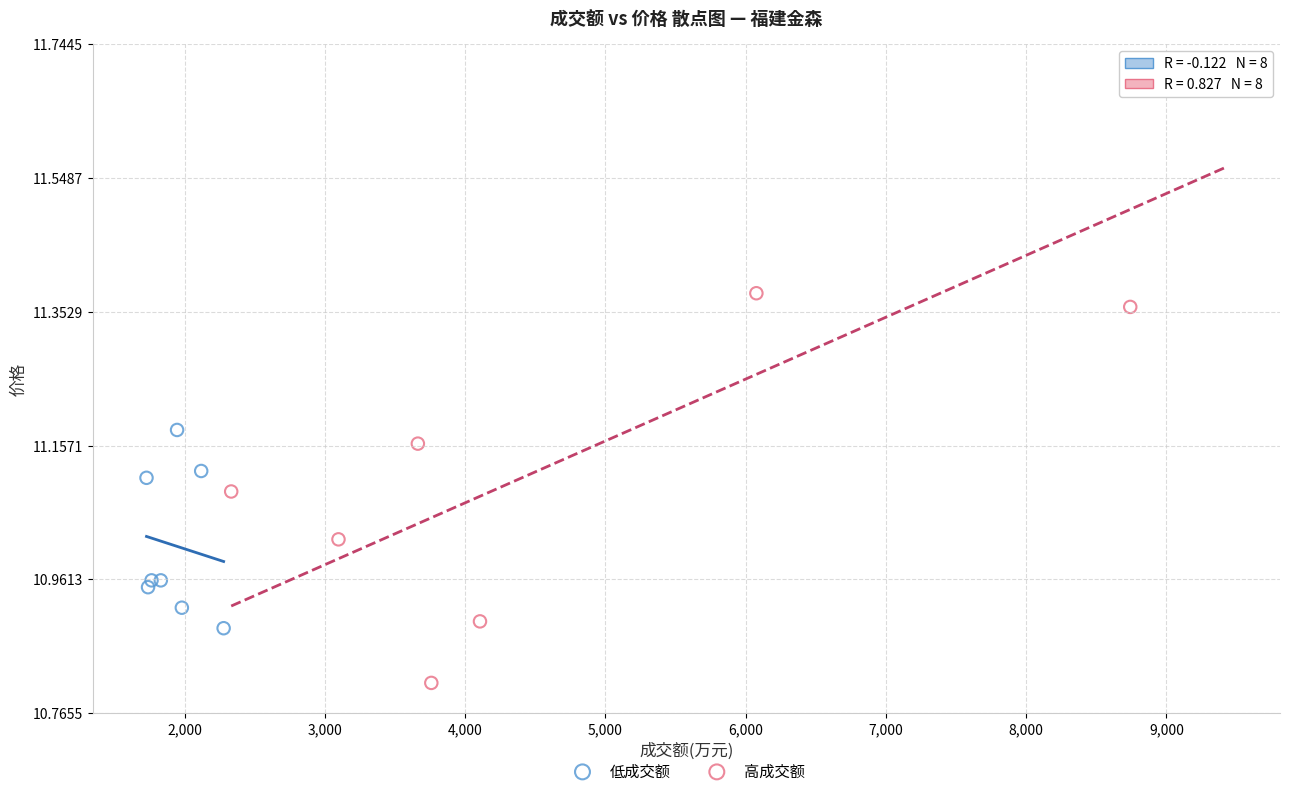

Which series contains the highest Y value?

高成交额